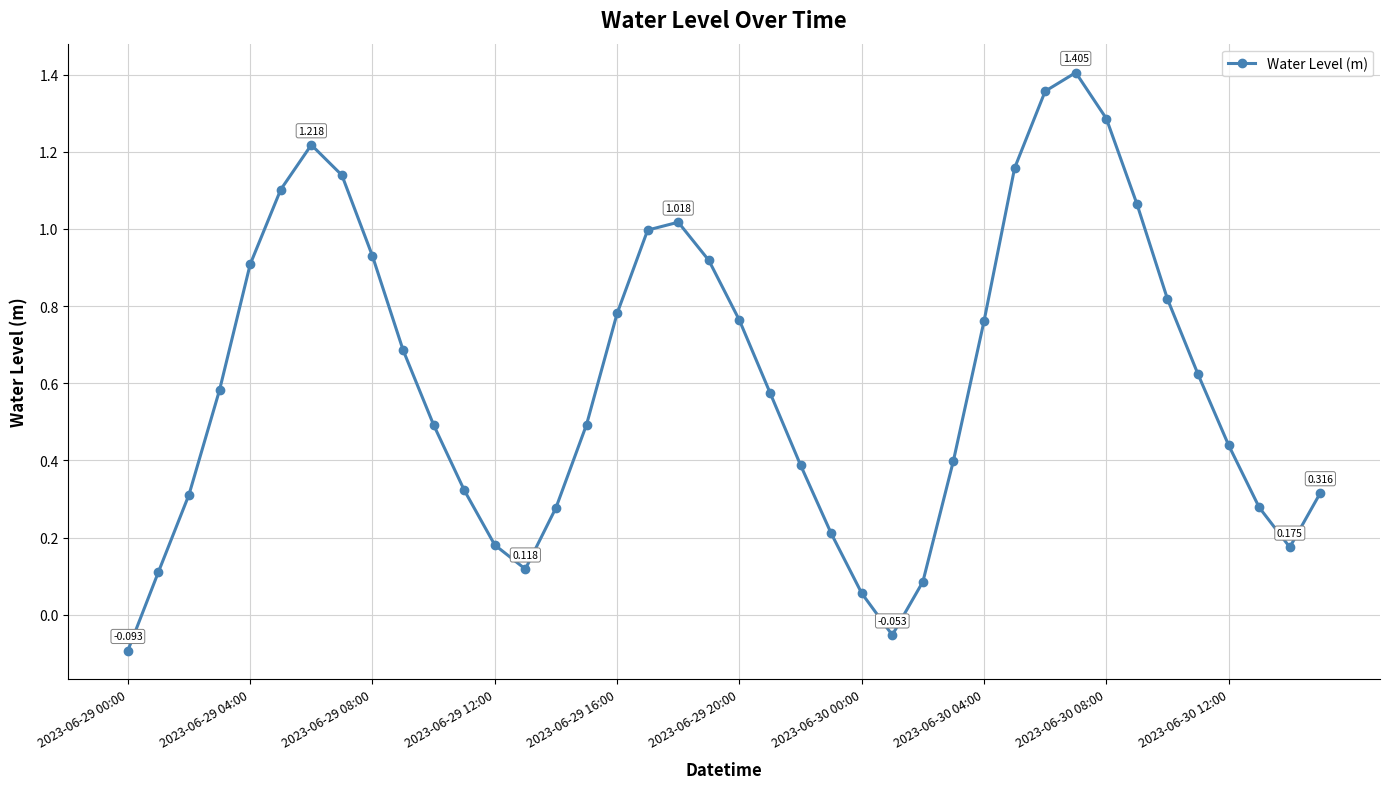

Does the chart display data point markers on the line(s)?

Yes